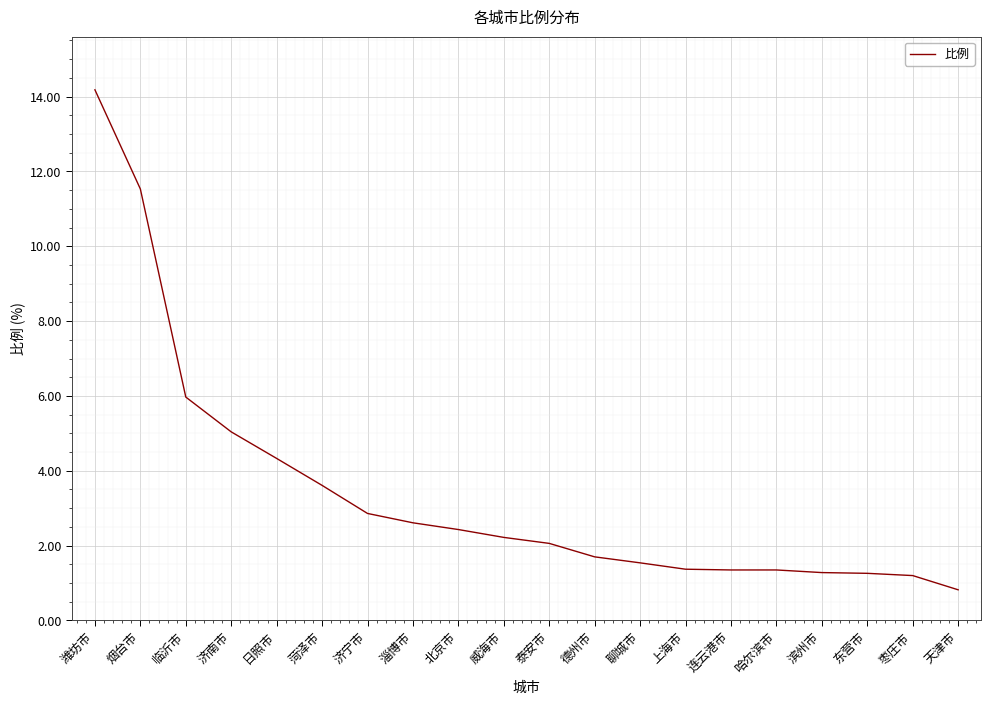

What value does the data have at 日照市?

4.3